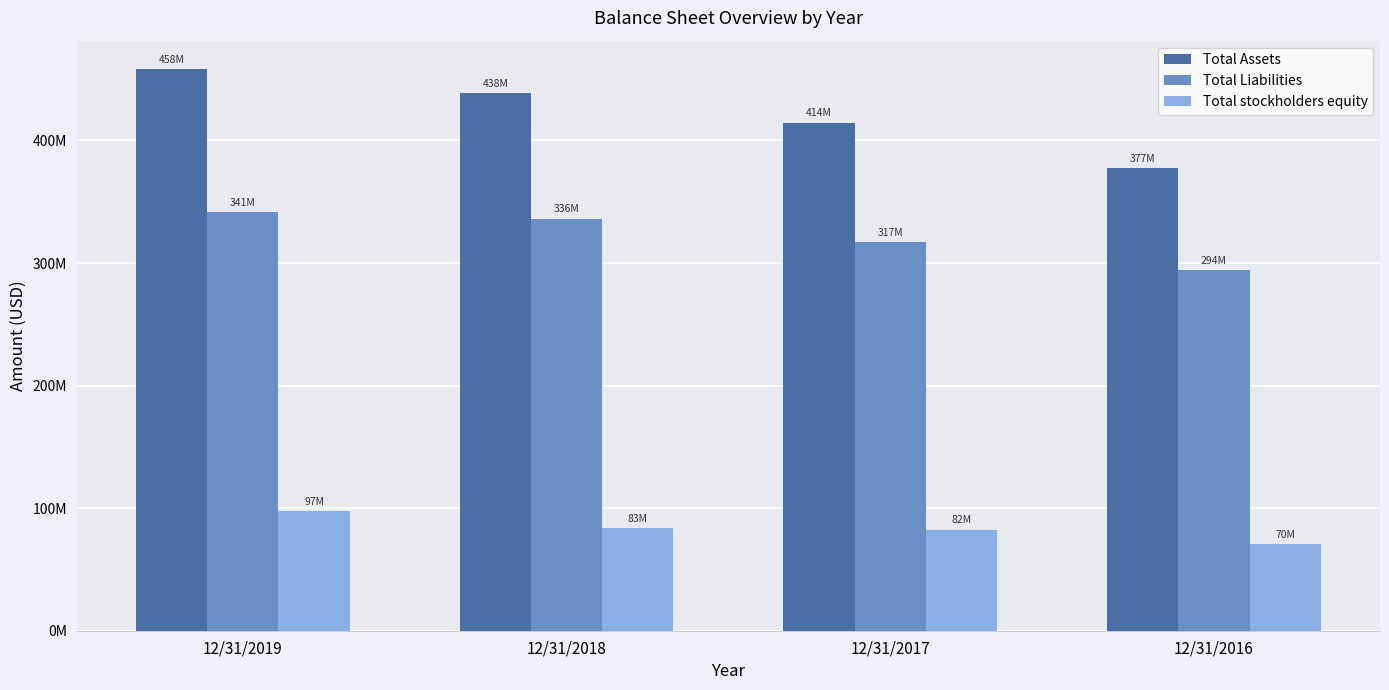

Between 12/31/2019 and 12/31/2018, which series saw the biggest shift?

Total Assets